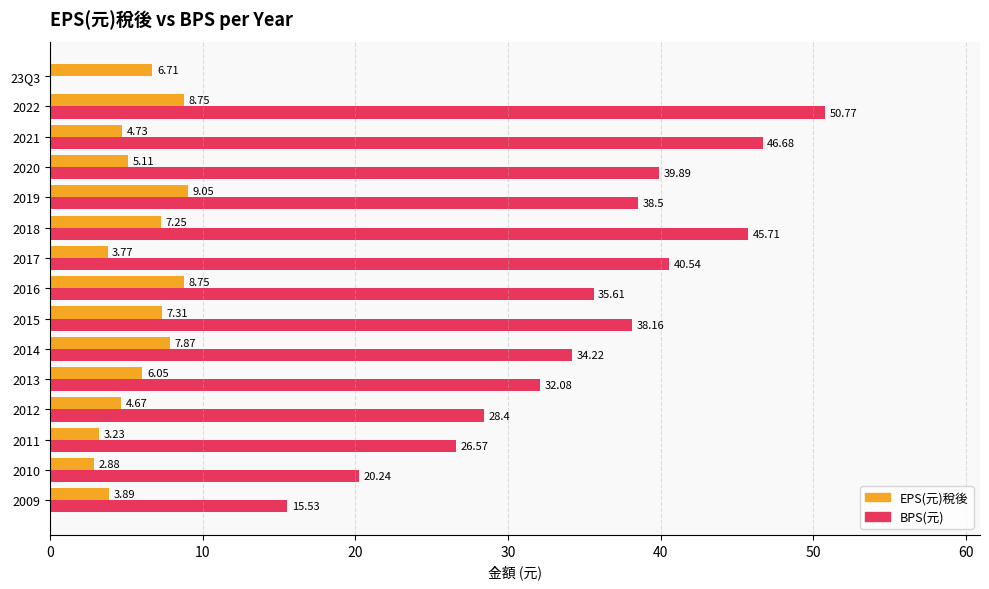

What is the total value across all series at 23Q3?

6.7